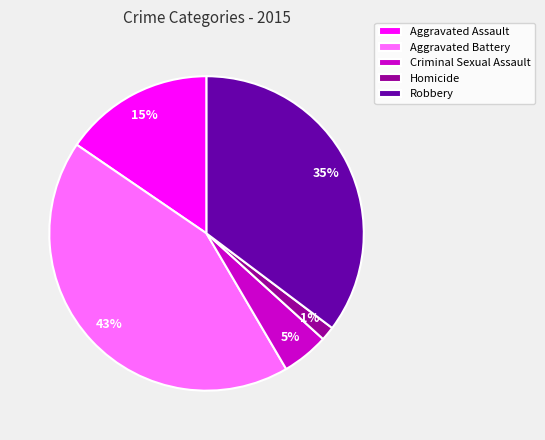

The Robbery slice represents 35% of the pie. True or false?

True